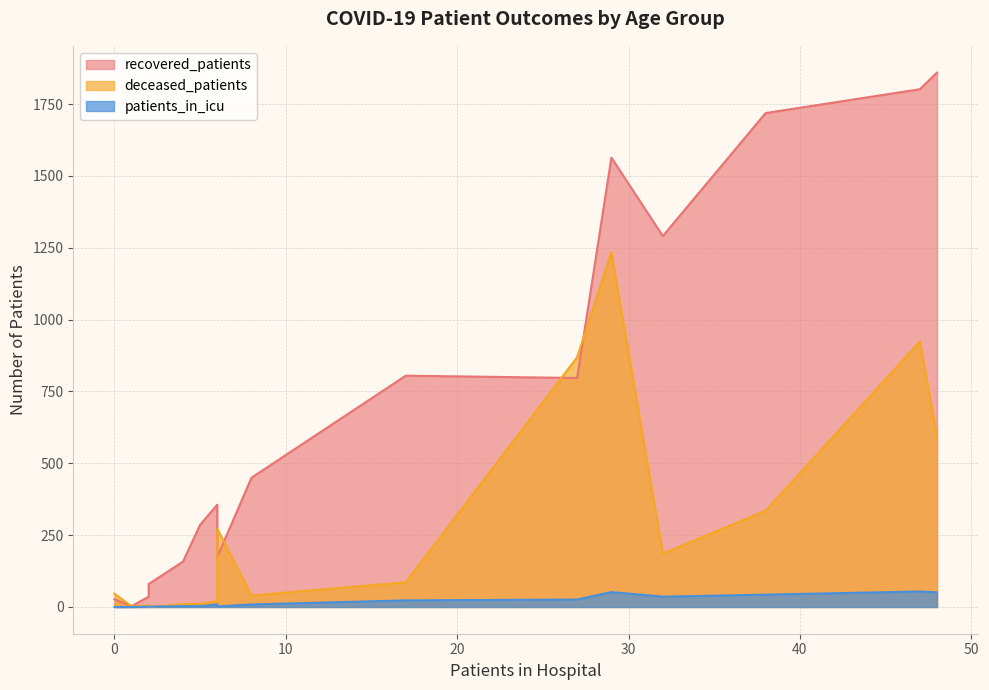

Is it true that recovered_patients equals 158 at 35 - 39?

False